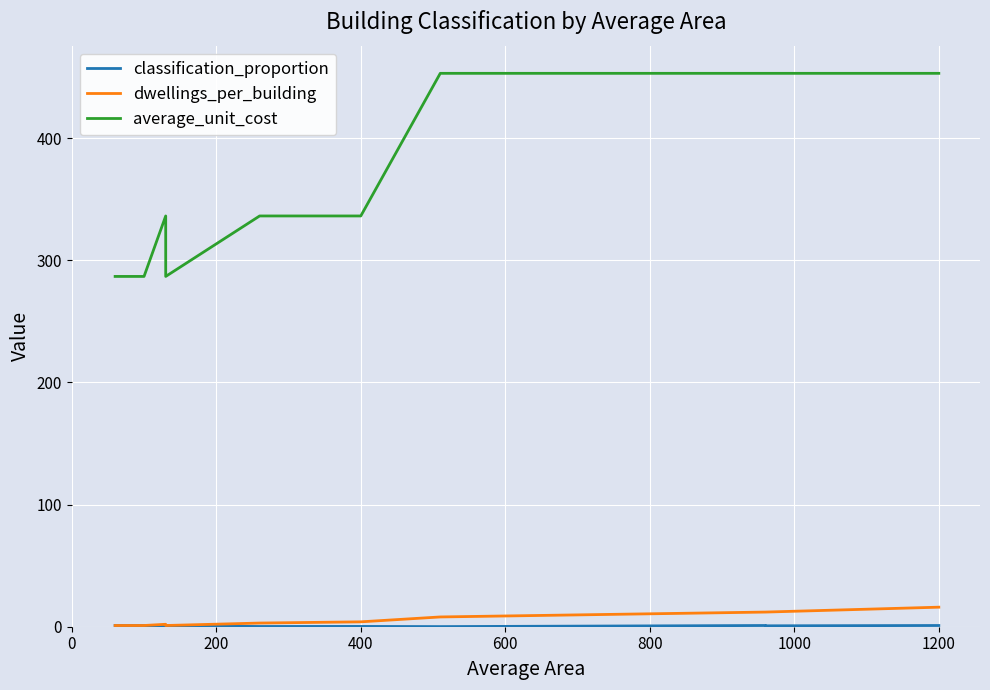

Where is the first local maximum for classification_proportion?

600